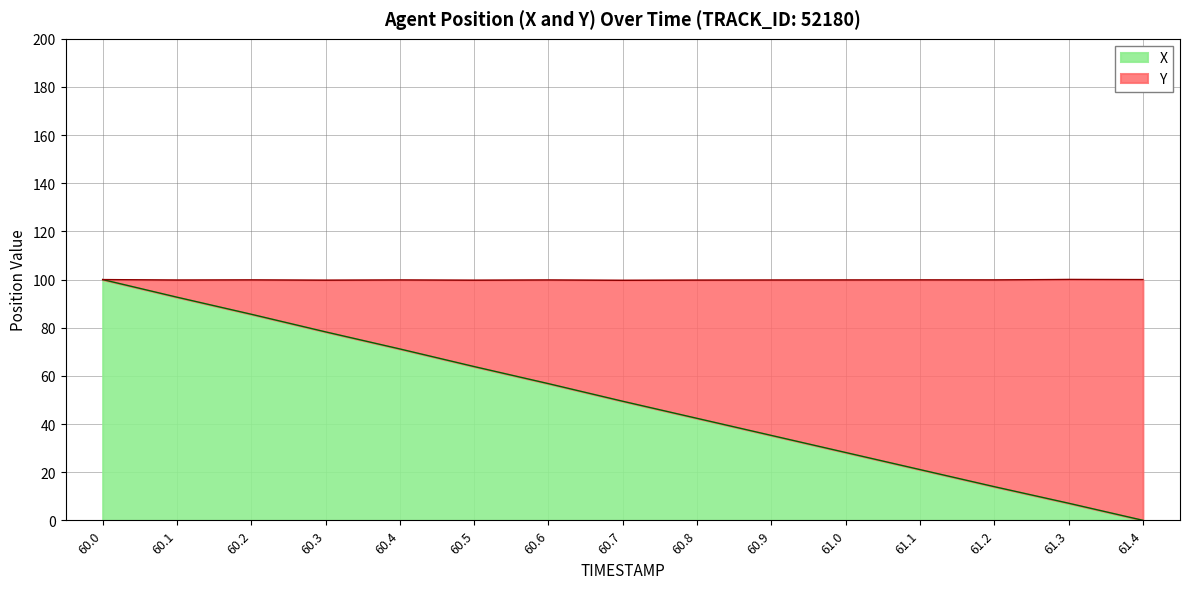

True or false: the data shows 100.0 at 60.0.

True